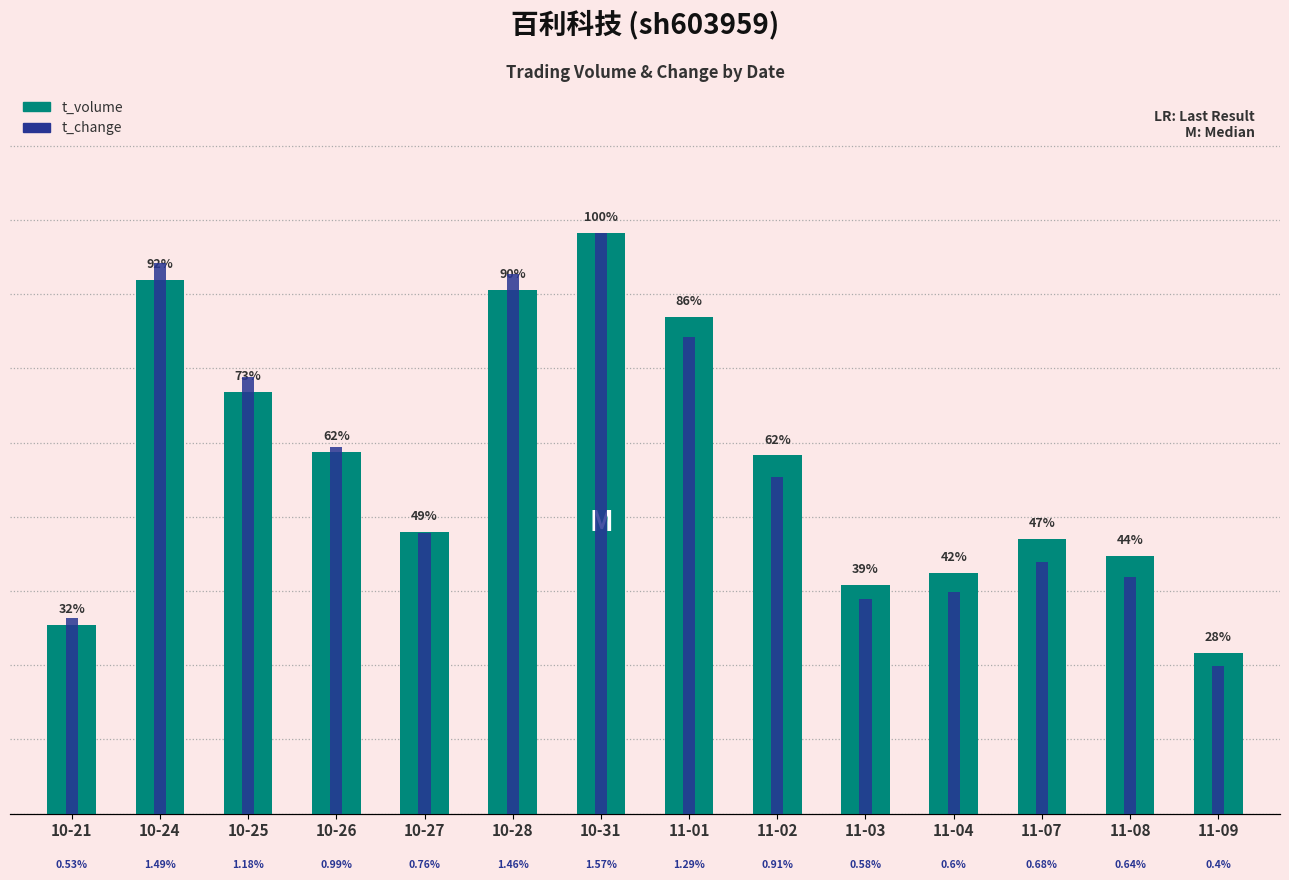

Rank the series by their maximum value, from lowest to highest.

t_change, t_volume